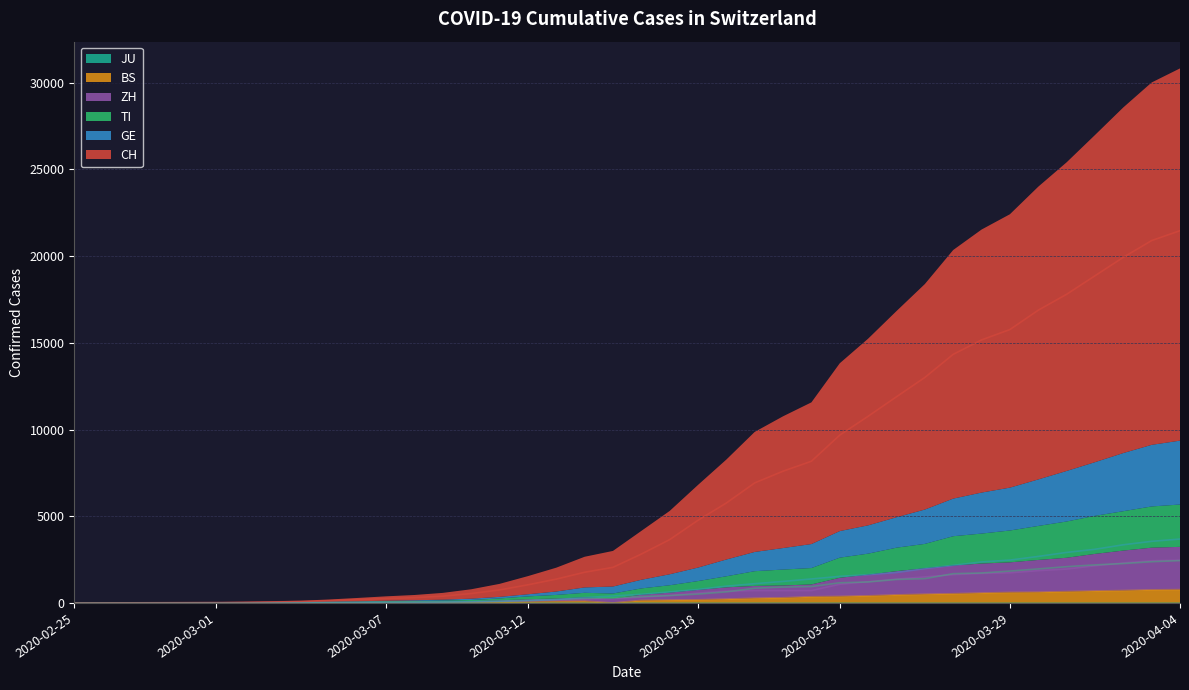

Where does the CH series first go above 2818?

2020-03-17